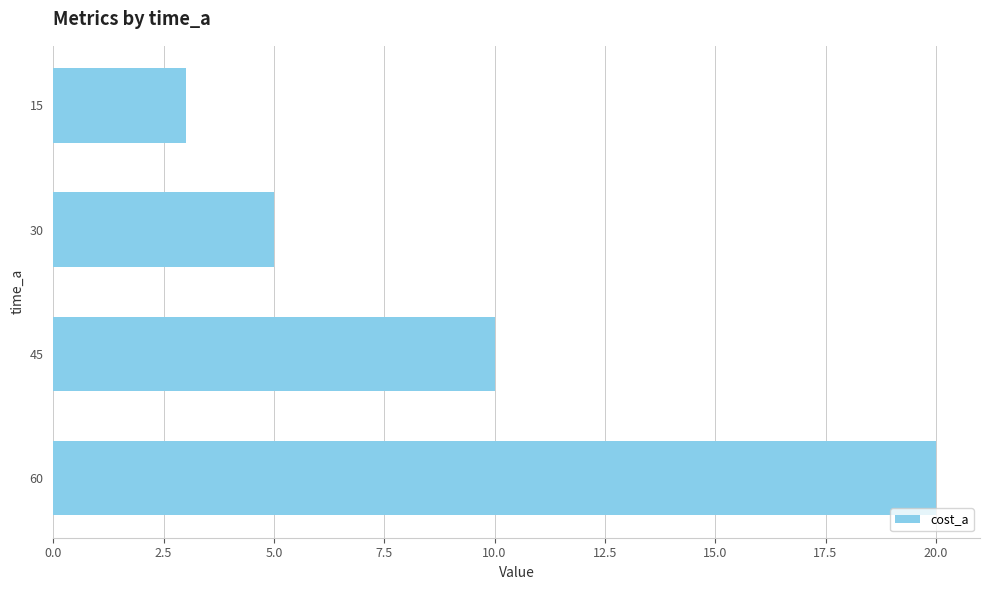

Where is the data nearest to the value 11?

45